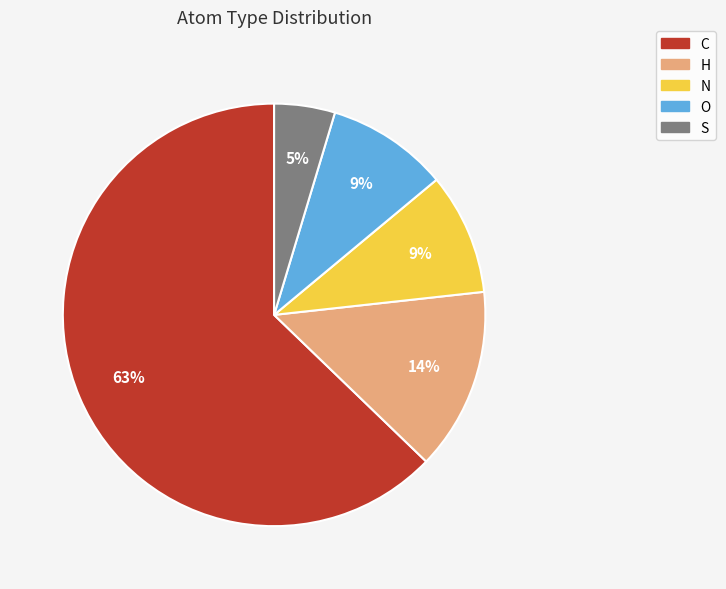

Do O and S together represent more than half of the pie?

No